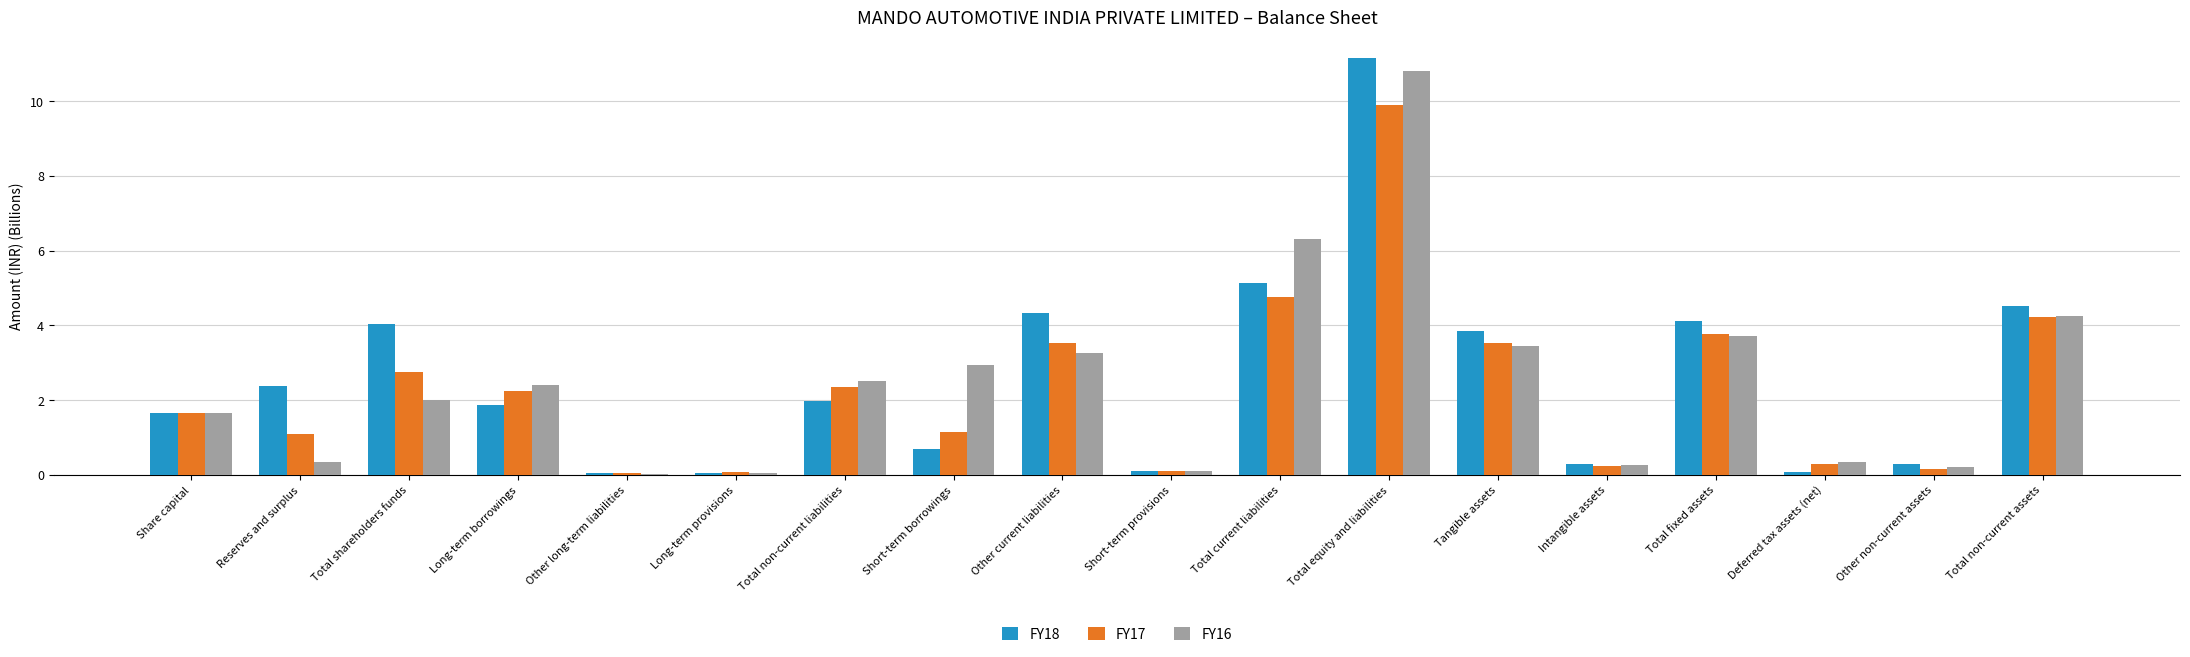

What is the label of the 10th bar from the right?

Other current liabilities